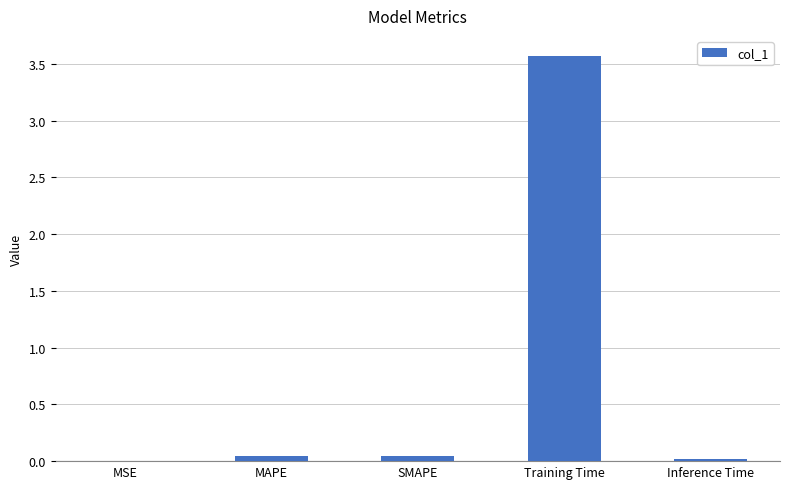

What is the sum of all values?

3.7